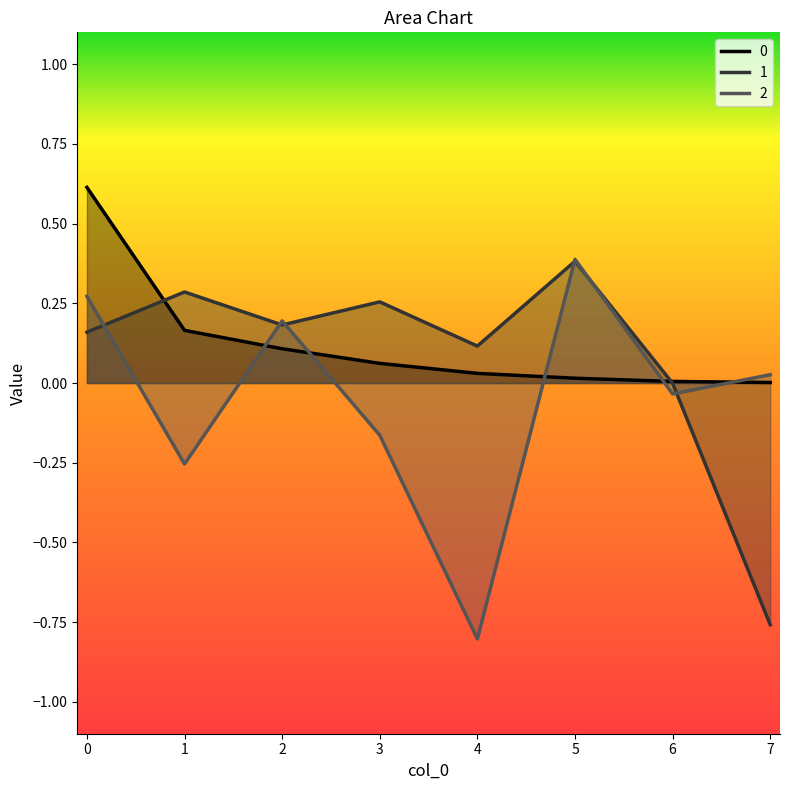

At 7, list the series in order from smallest to largest.

1, 0, 2